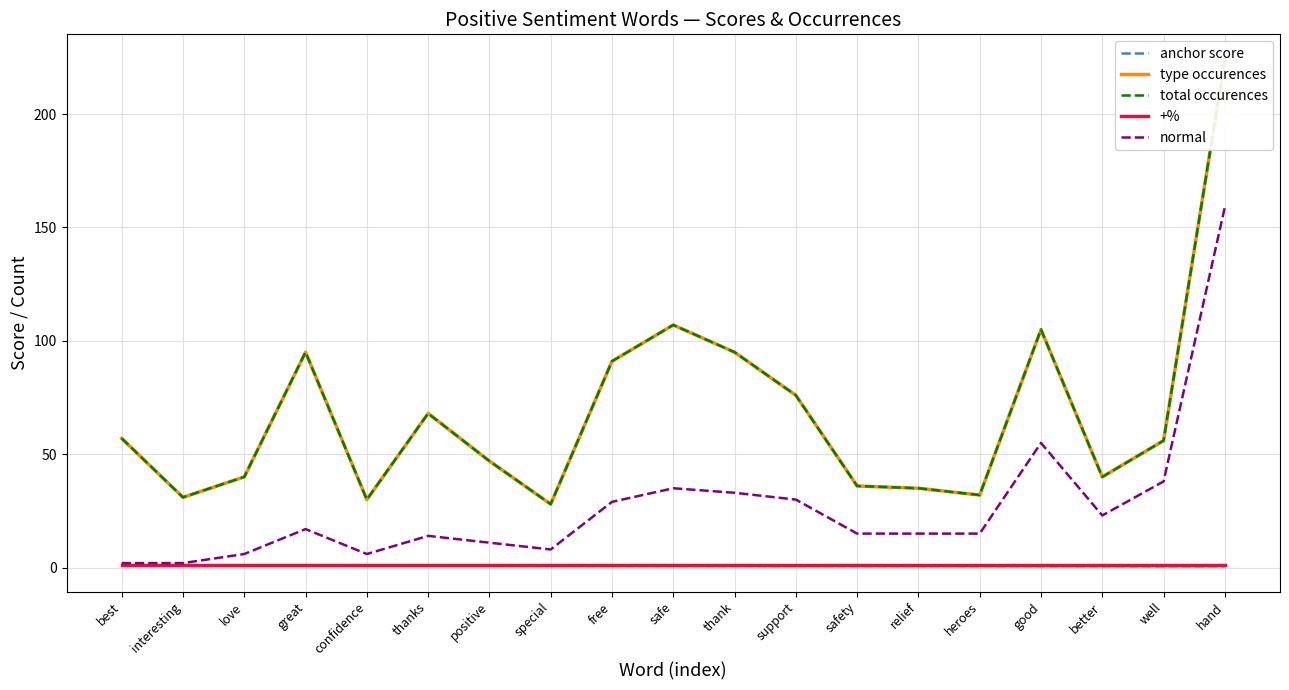

How many lines are shown in the chart?

5